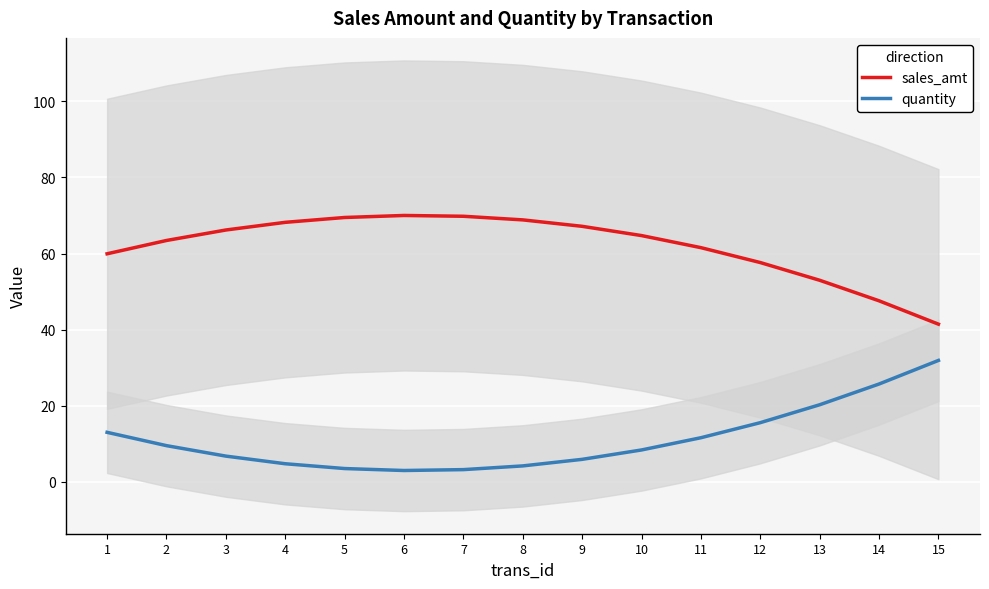

How many interior local peaks does the sales_amt series have?

1